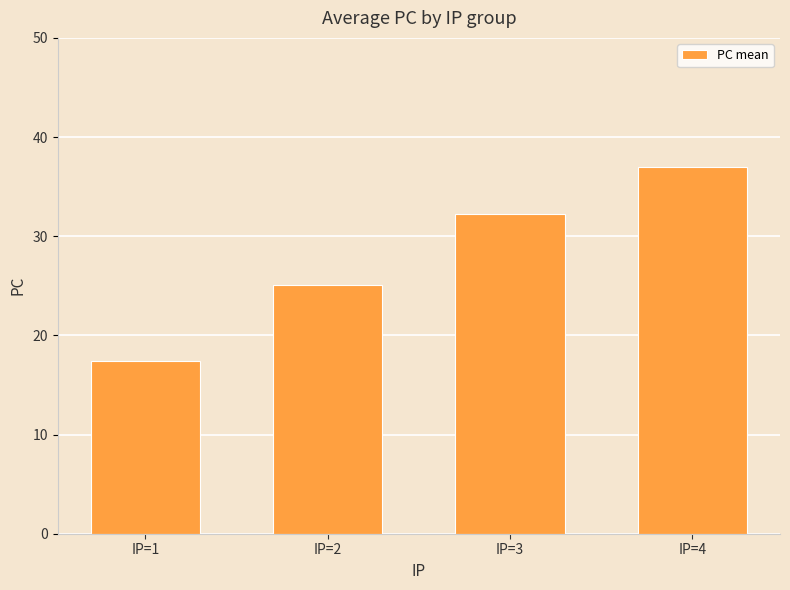

Reading left to right, list all the values displayed in this chart.

IP=1=17.4	IP=2=25.1	IP=3=32.3	IP=4=37.0